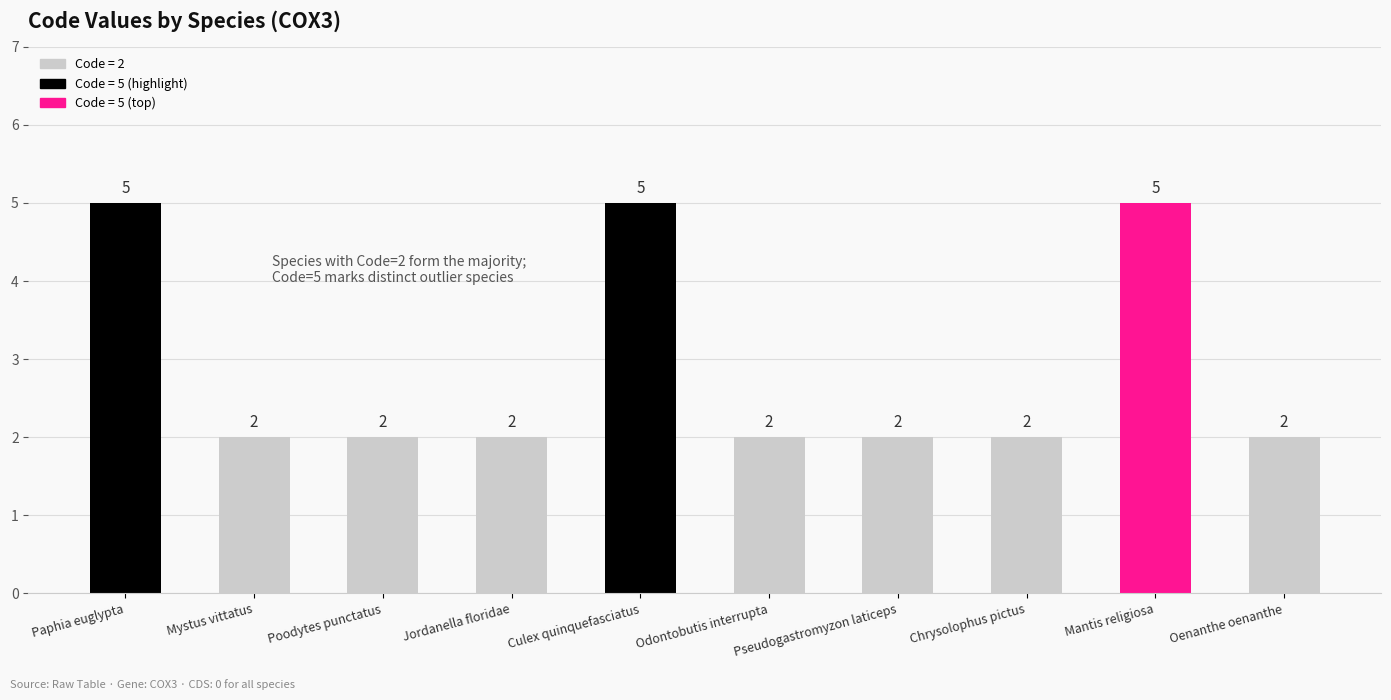

Approximately how many times larger is the value at Odontobutis interrupta compared to Chrysolophus pictus?

1.0